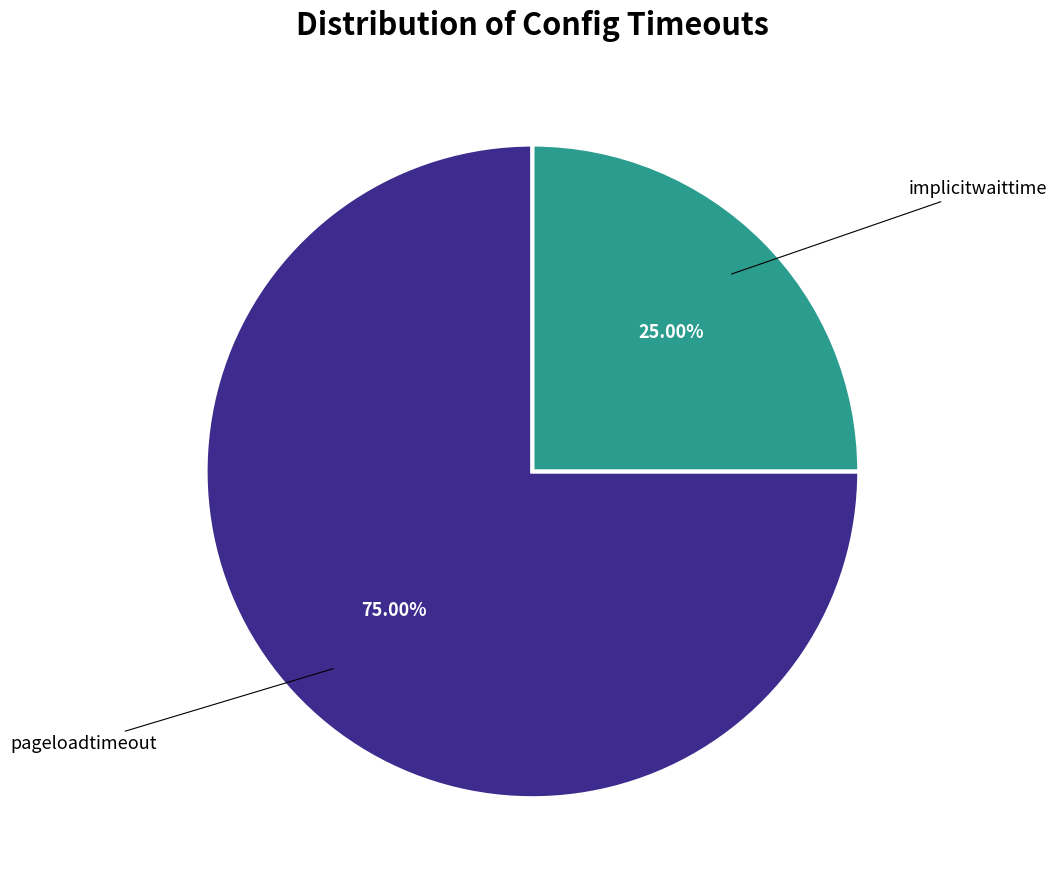

Is there any slice that represents more than half of the pie?

Yes